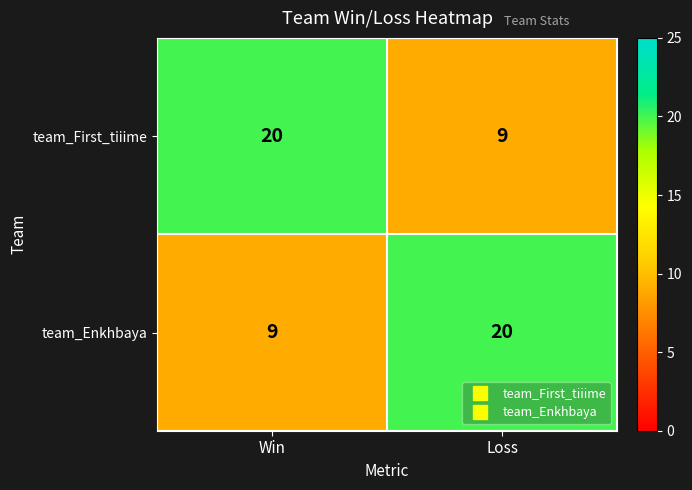

Reading left to right, list all the values displayed in this chart.

team_First_tiiime: 20	9
team_Enkhbaya: 9	20